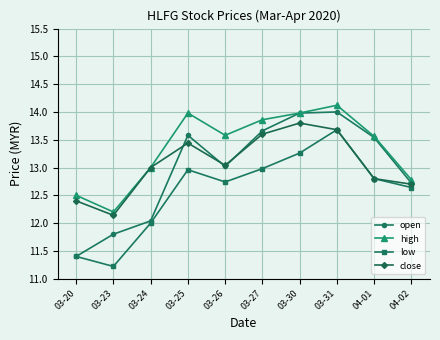

What is the difference between the highest and lowest values at 03-30?

0.7